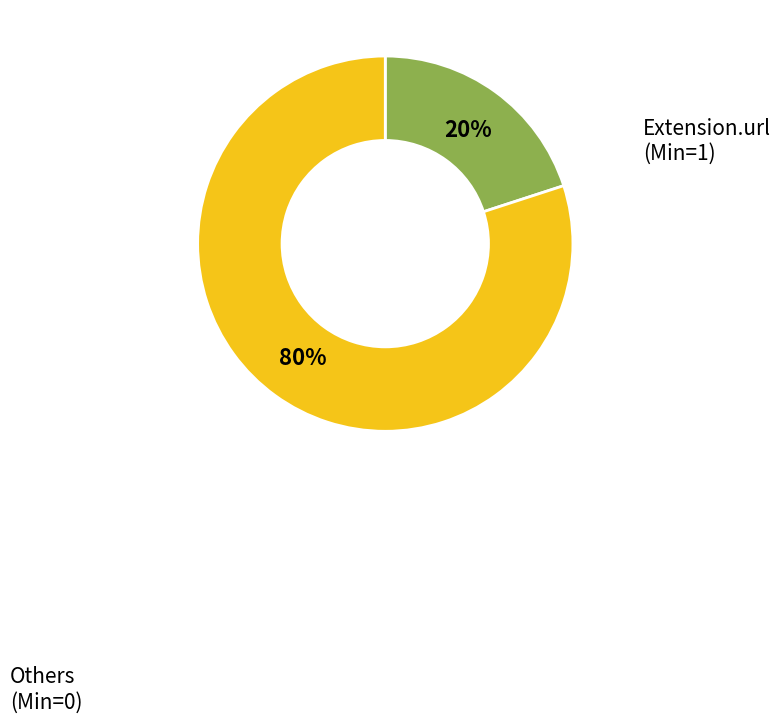

Does any single category account for the majority?

Yes